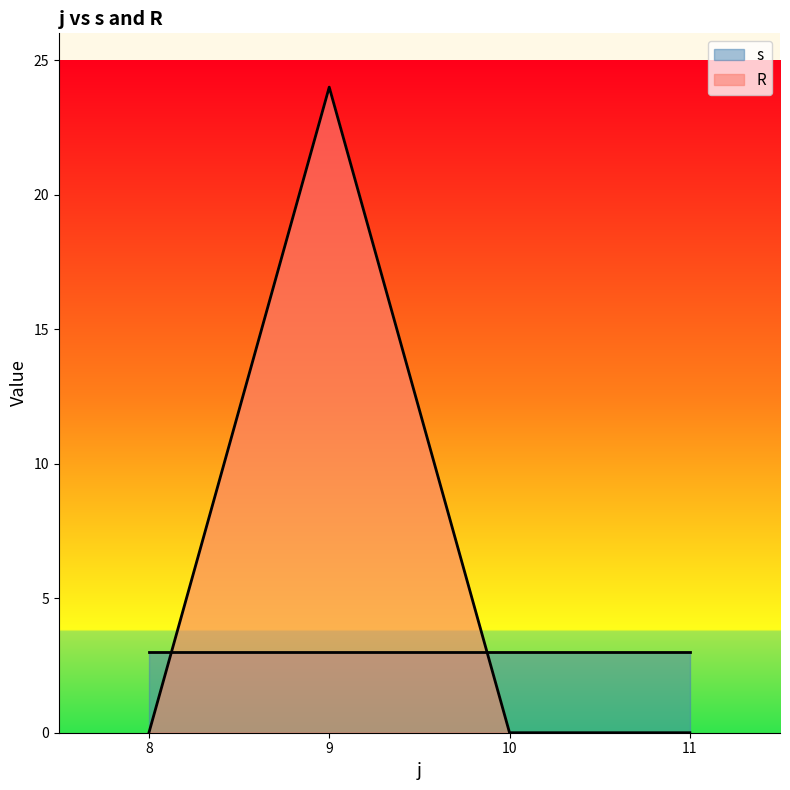

The value of R at 9 is 14. True or false?

False